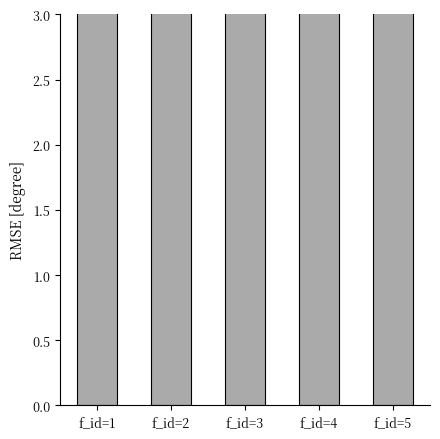

List the labels in order of value, smallest first.

f_id=3, f_id=1, f_id=2, f_id=4, f_id=5